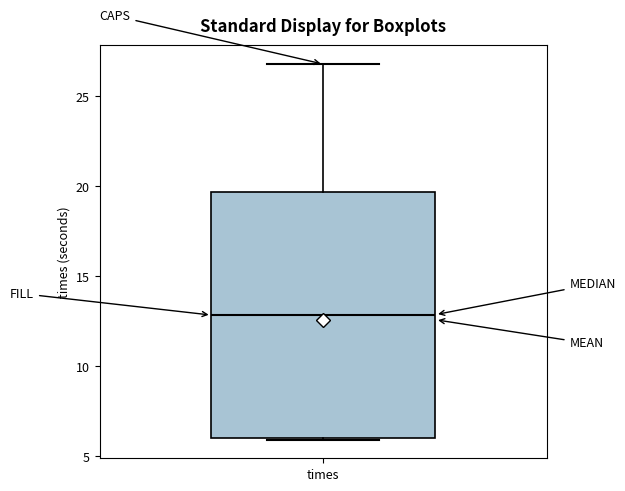

Where is the lower edge of the box for times on the y-axis? The values are not printed on the chart, so give them approximately, as read against the axis.

6.0